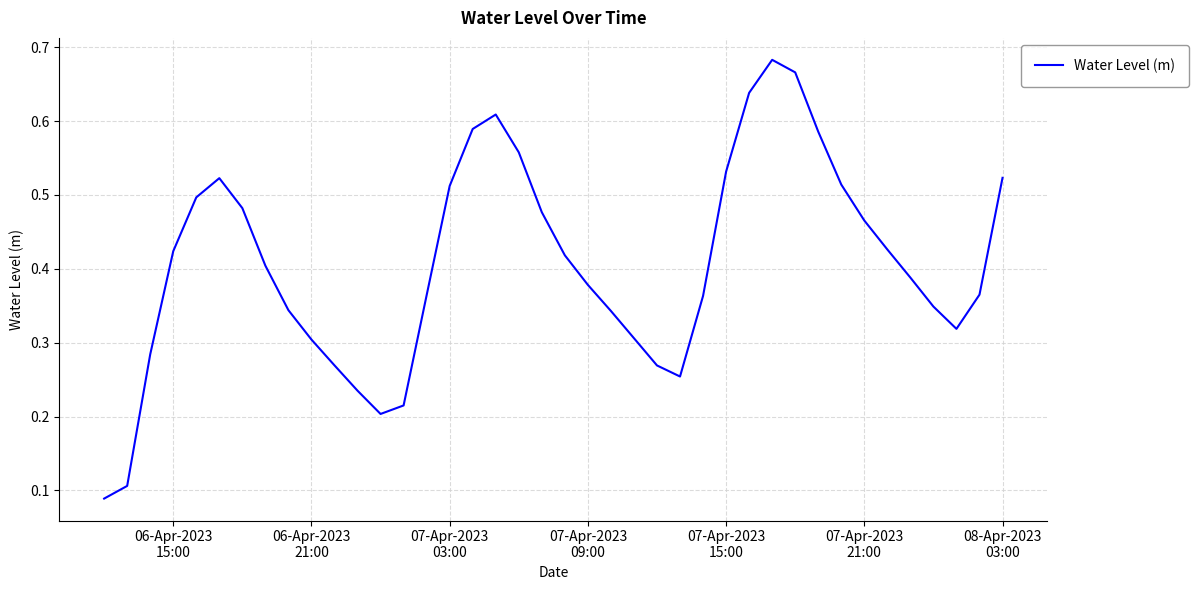

Does the chart have visible grid lines?

Yes